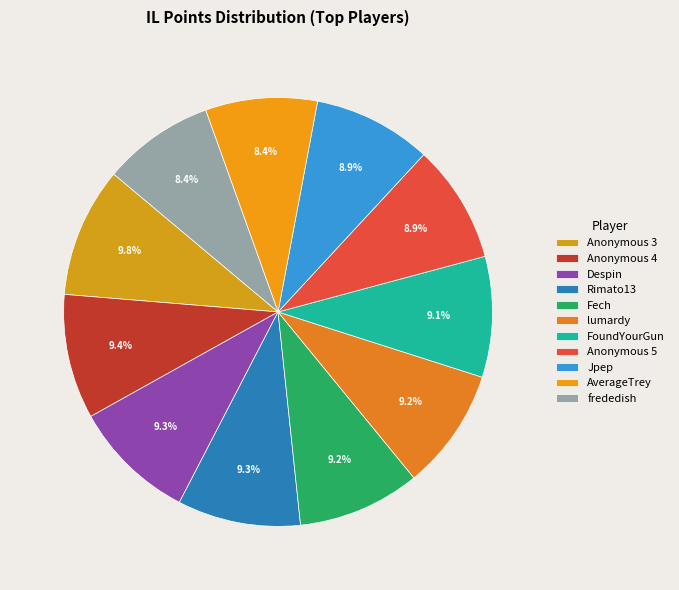

Is it true that Anonymous 5 is 3% of the pie?

False